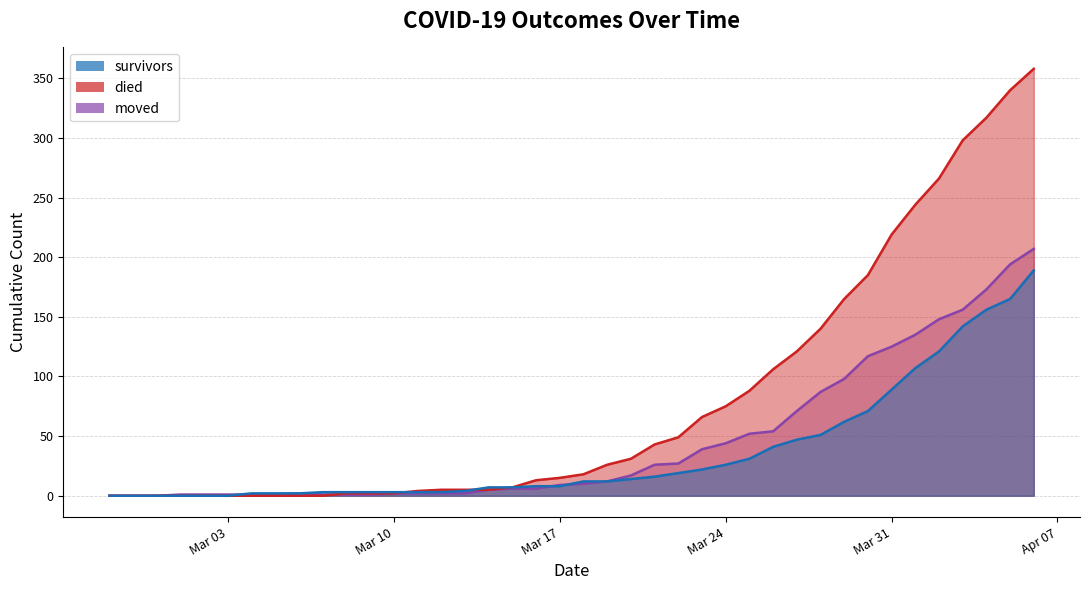

Which series has the largest total across all categories?

died